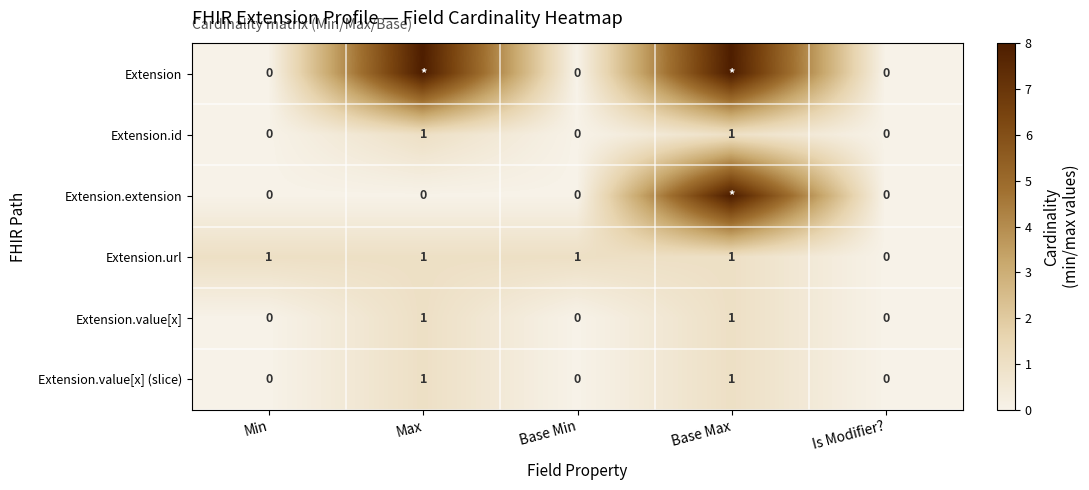

How many data points in Extension.value[x] are above 0?

2